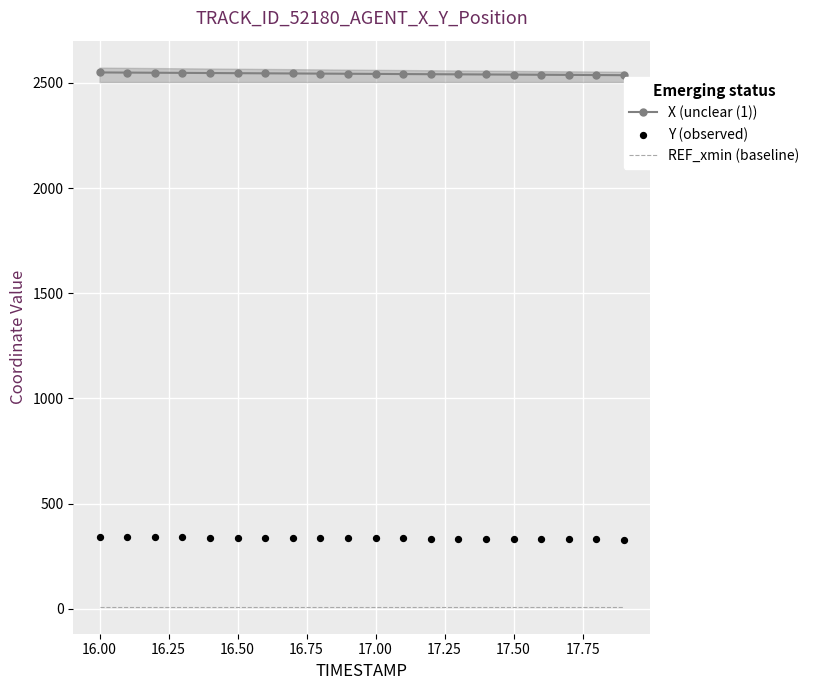

Which series reaches the minimum Y coordinate?

REF_xmin (baseline)